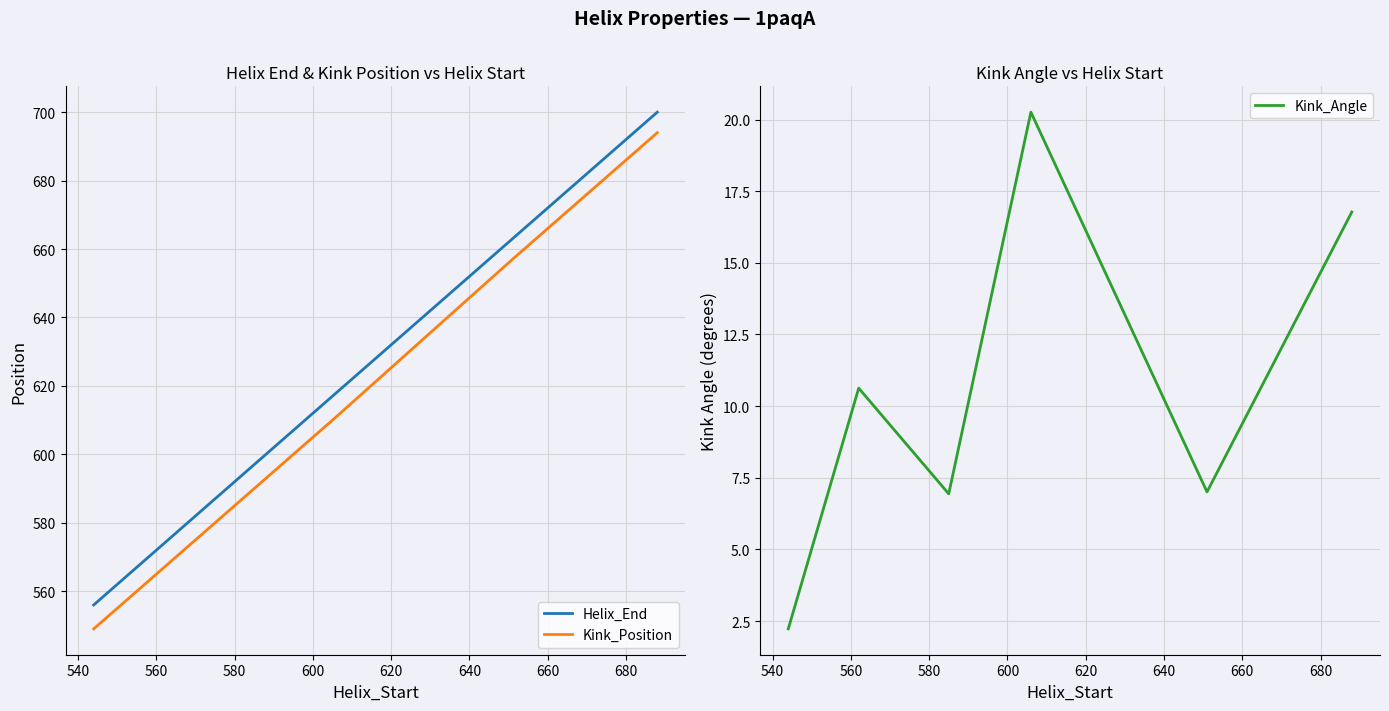

True or false: Helix_End and Kink_Position intersect in this chart.

False